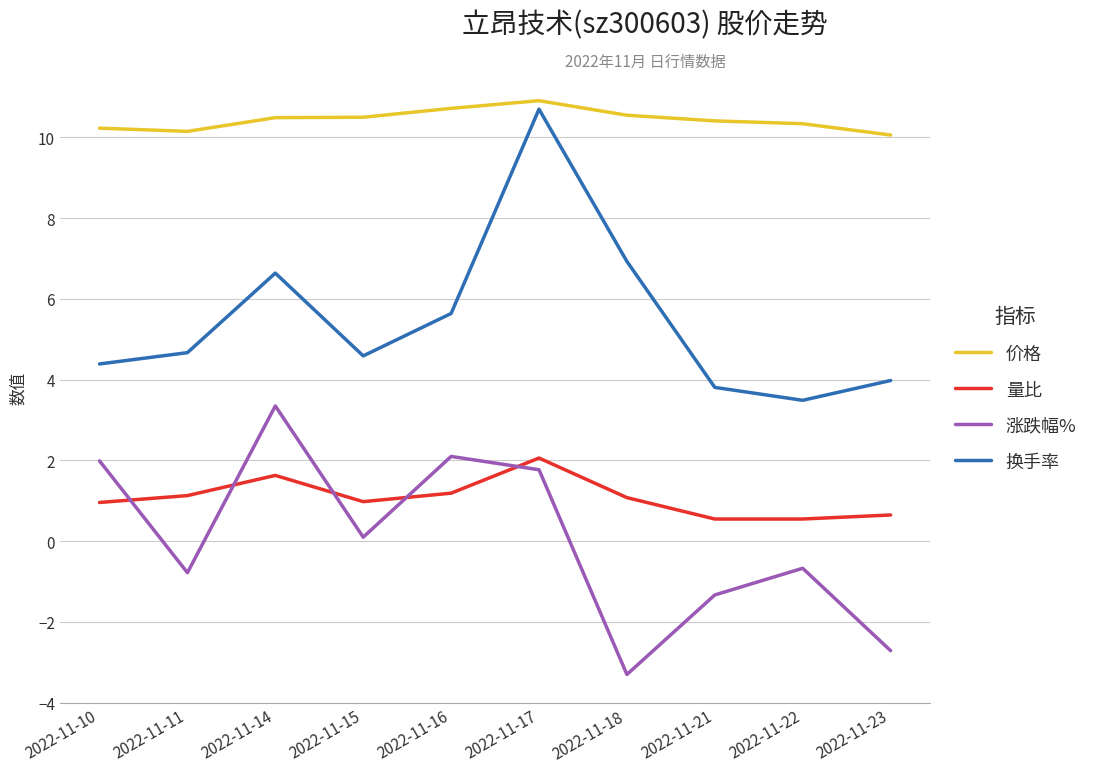

At 2022-11-10, list the series in order from largest to smallest.

价格, 换手率, 涨跌幅%, 量比